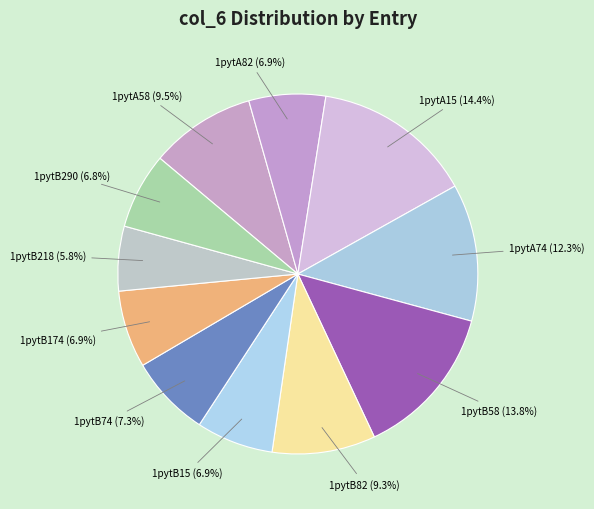

How many segments does this pie chart have?

11